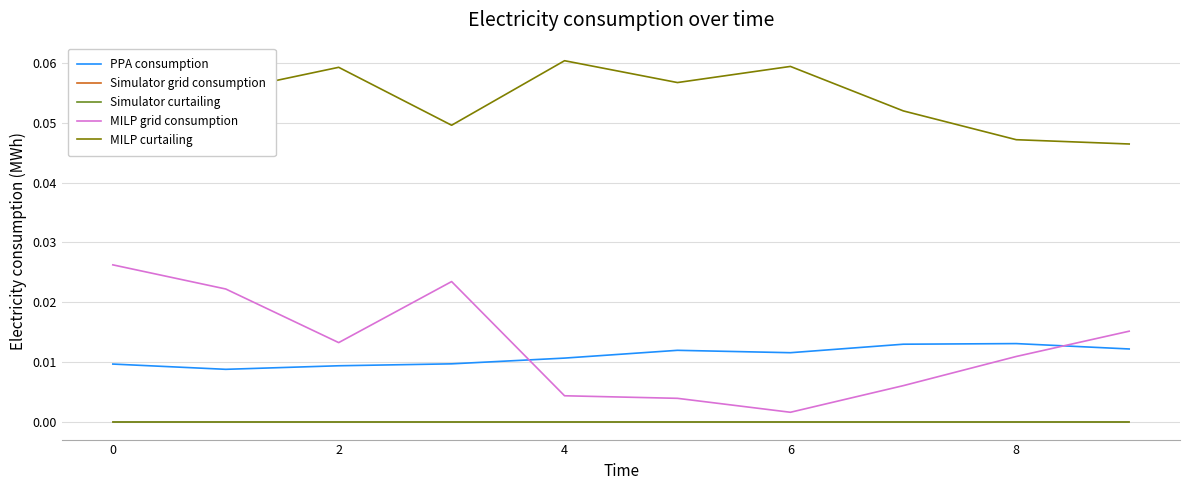

Does the chart have visible grid lines?

Yes